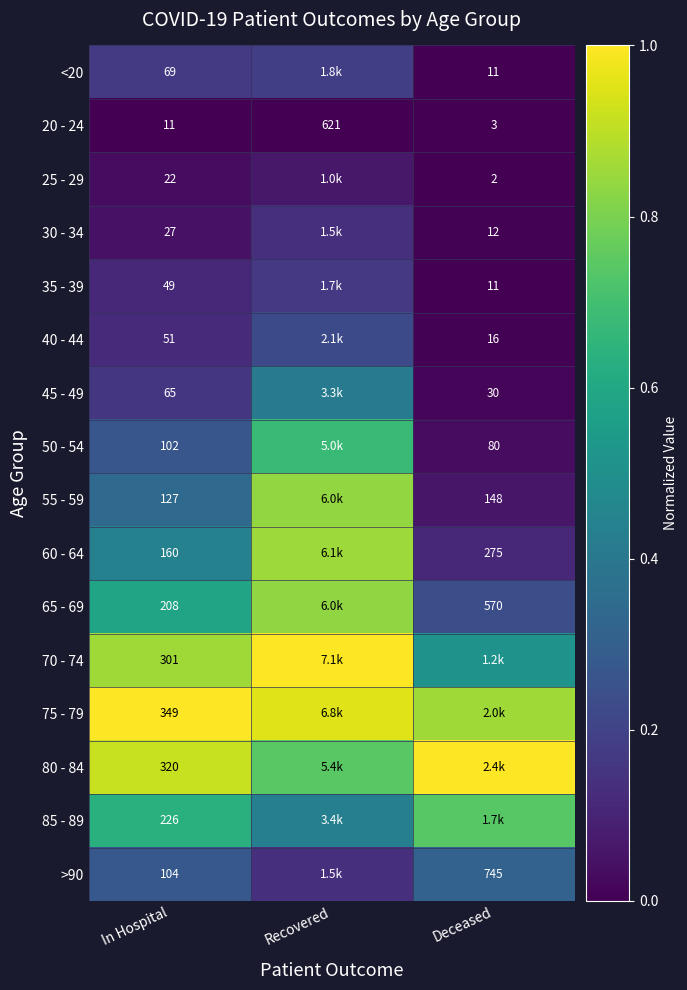

Which series has the largest total across all categories?

75 - 79